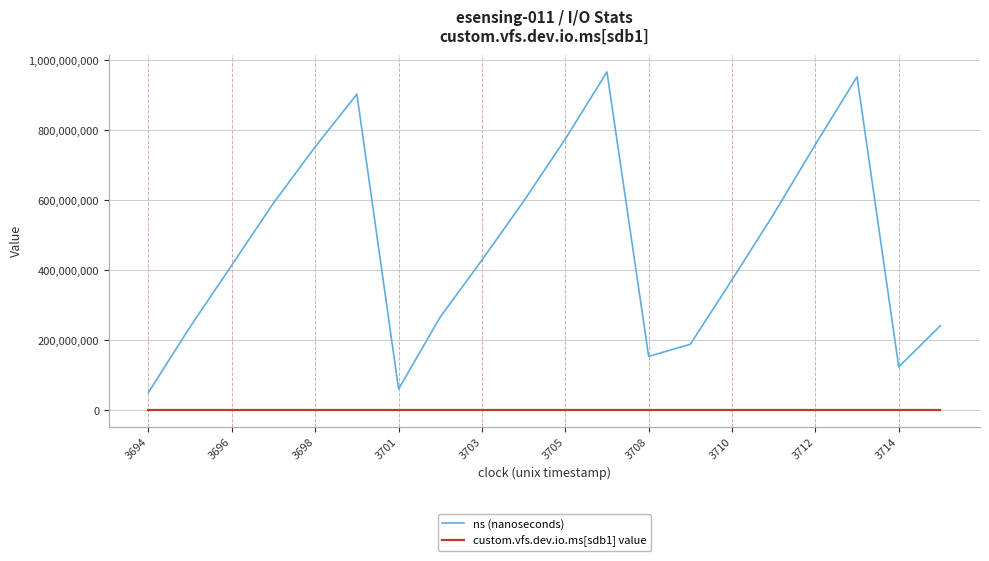

List the series in order of their overall mean, highest first.

ns (nanoseconds), custom.vfs.dev.io.ms[sdb1] value